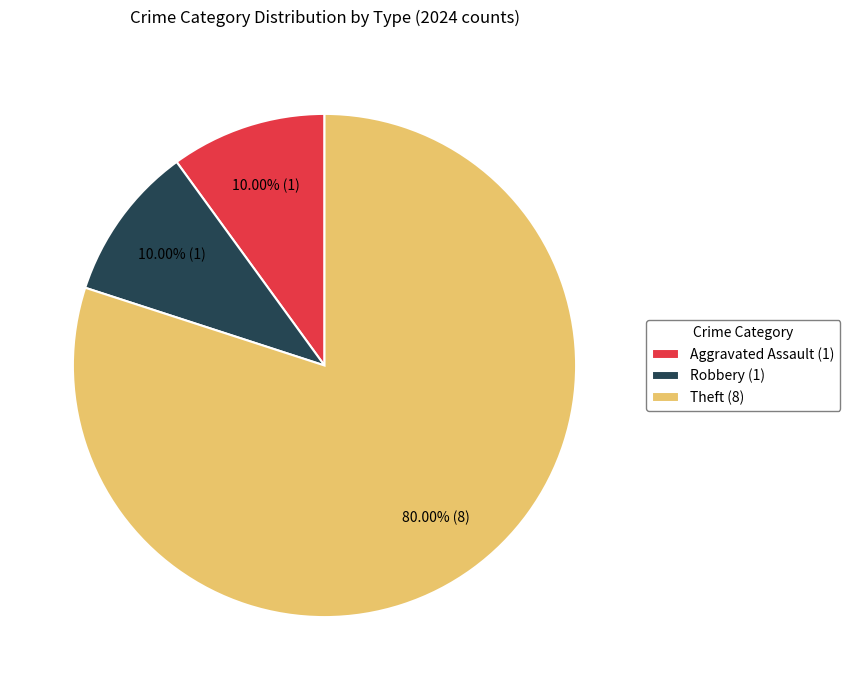

Is there a majority slice in this chart?

Yes